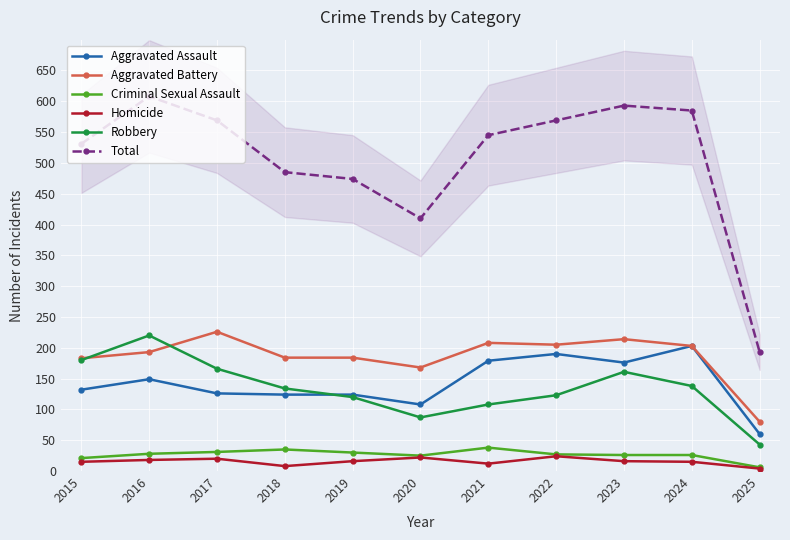

Reading right to left, what are all the values shown in this chart?

Aggravated Assault: 2025=60	2024=203	2023=176	2022=190	2021=179	2020=108	2019=124	2018=124	2017=126	2016=149	2015=132
Aggravated Battery: 2025=80	2024=203	2023=214	2022=205	2021=208	2020=168	2019=184	2018=184	2017=226	2016=193	2015=183
Criminal Sexual Assault: 2025=6	2024=26	2023=26	2022=27	2021=38	2020=25	2019=30	2018=35	2017=31	2016=28	2015=21
Homicide: 2025=4	2024=15	2023=16	2022=24	2021=12	2020=22	2019=16	2018=8	2017=20	2016=18	2015=15
Robbery: 2025=43	2024=138	2023=161	2022=123	2021=108	2020=87	2019=120	2018=134	2017=166	2016=220	2015=180
Total: 2025=193	2024=585	2023=593	2022=569	2021=545	2020=410	2019=474	2018=485	2017=569	2016=608	2015=531